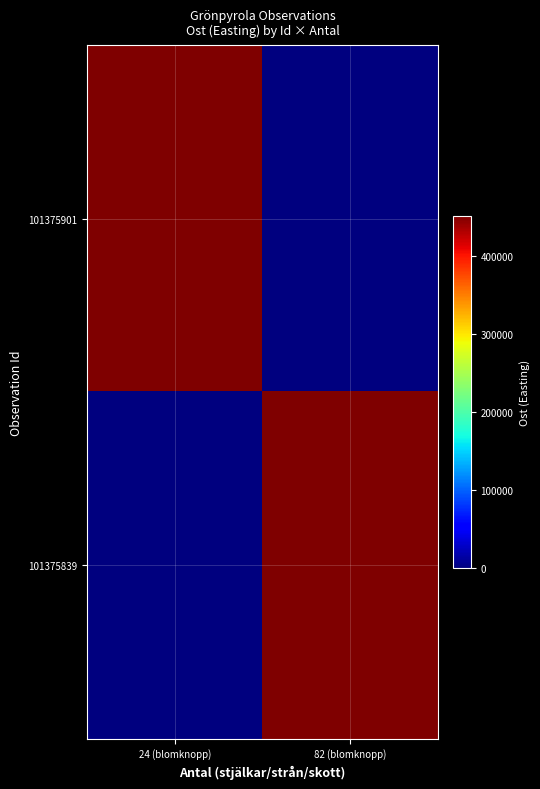

Which category has the lowest value across all series?

82 (blomknopp)